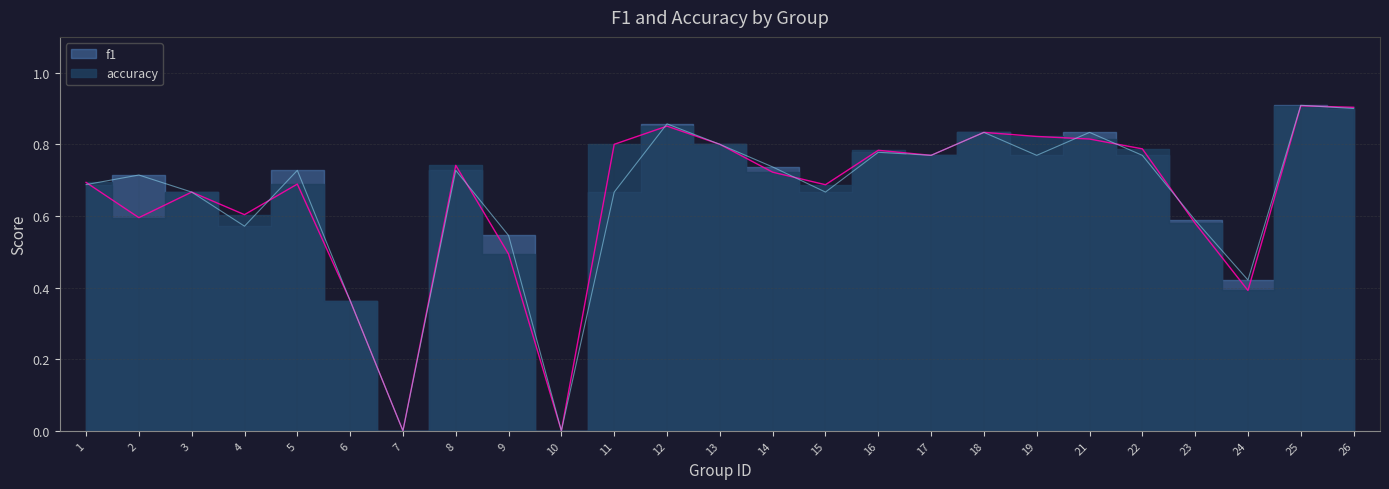

What is the difference between the maximum and minimum values in the f1 series?

0.9